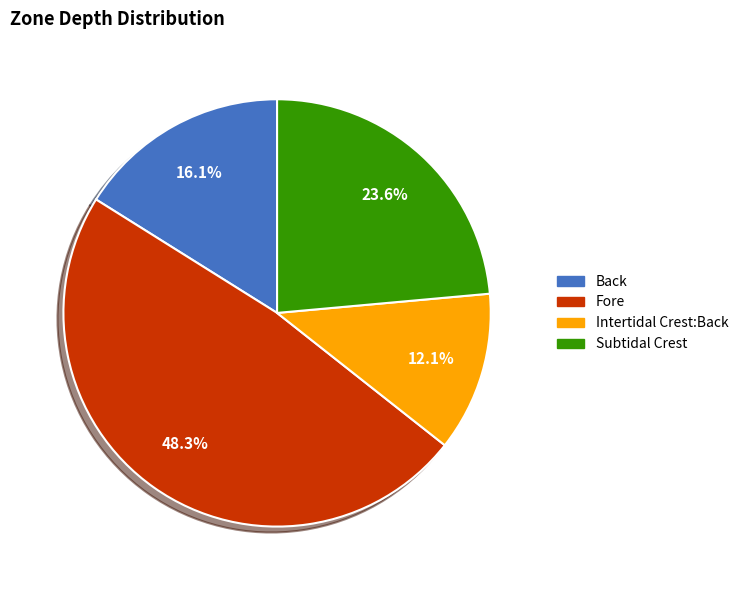

Approximately how many times larger is the value at Fore compared to Back?

3.0